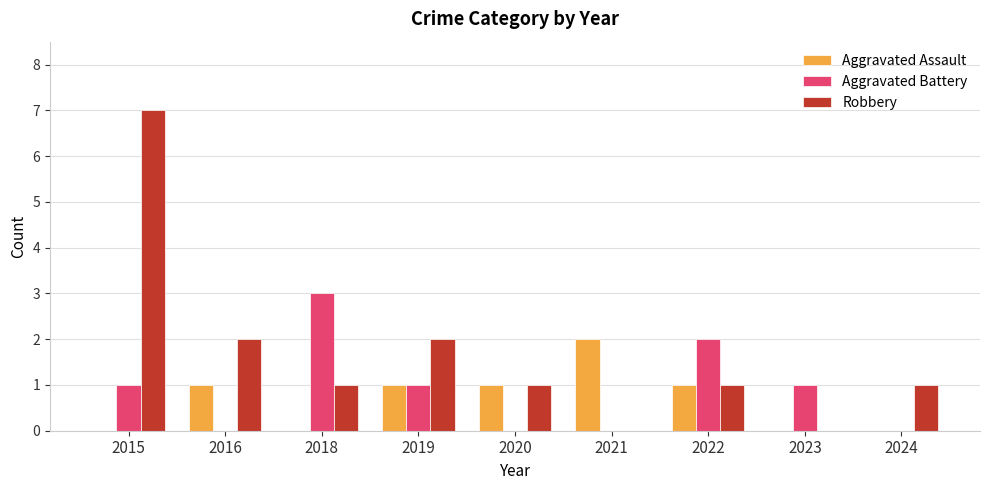

What is the highest value of the Aggravated Battery series?

3